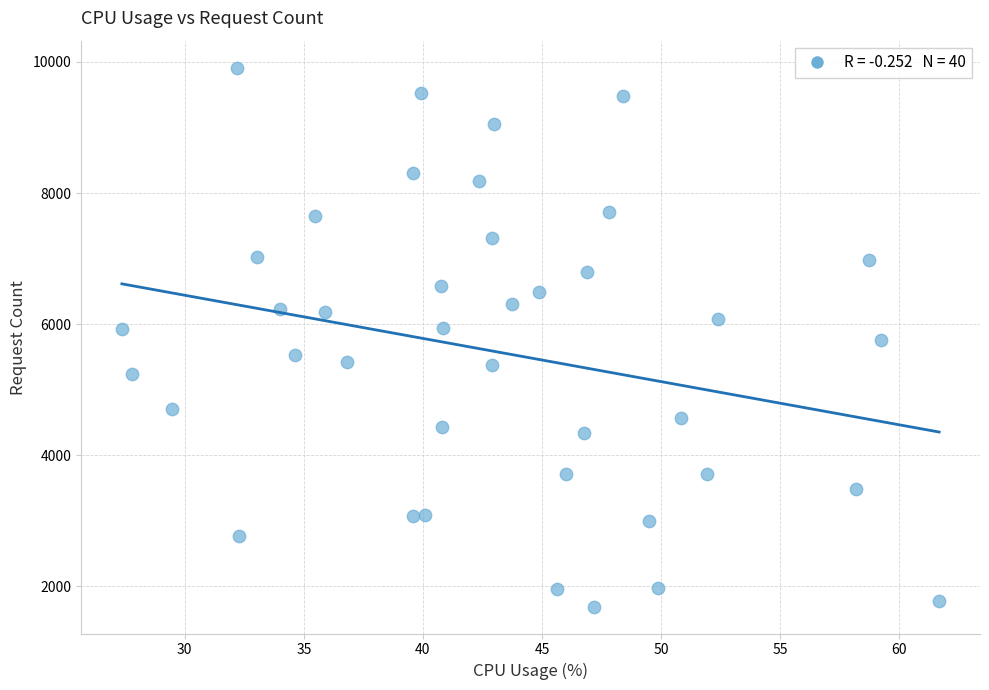

What is the range of Y values (max minus min)?

8226